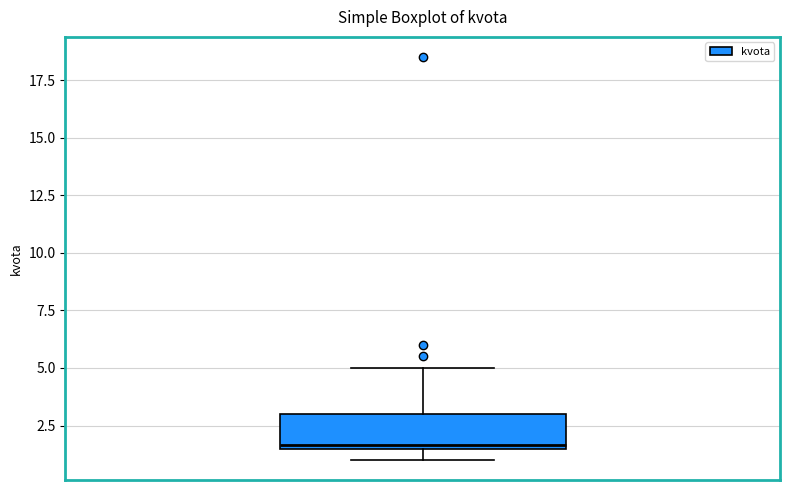

Where is the lower edge of the box on the y-axis? The values are not printed on the chart, so give them approximately, as read against the axis.

1.5